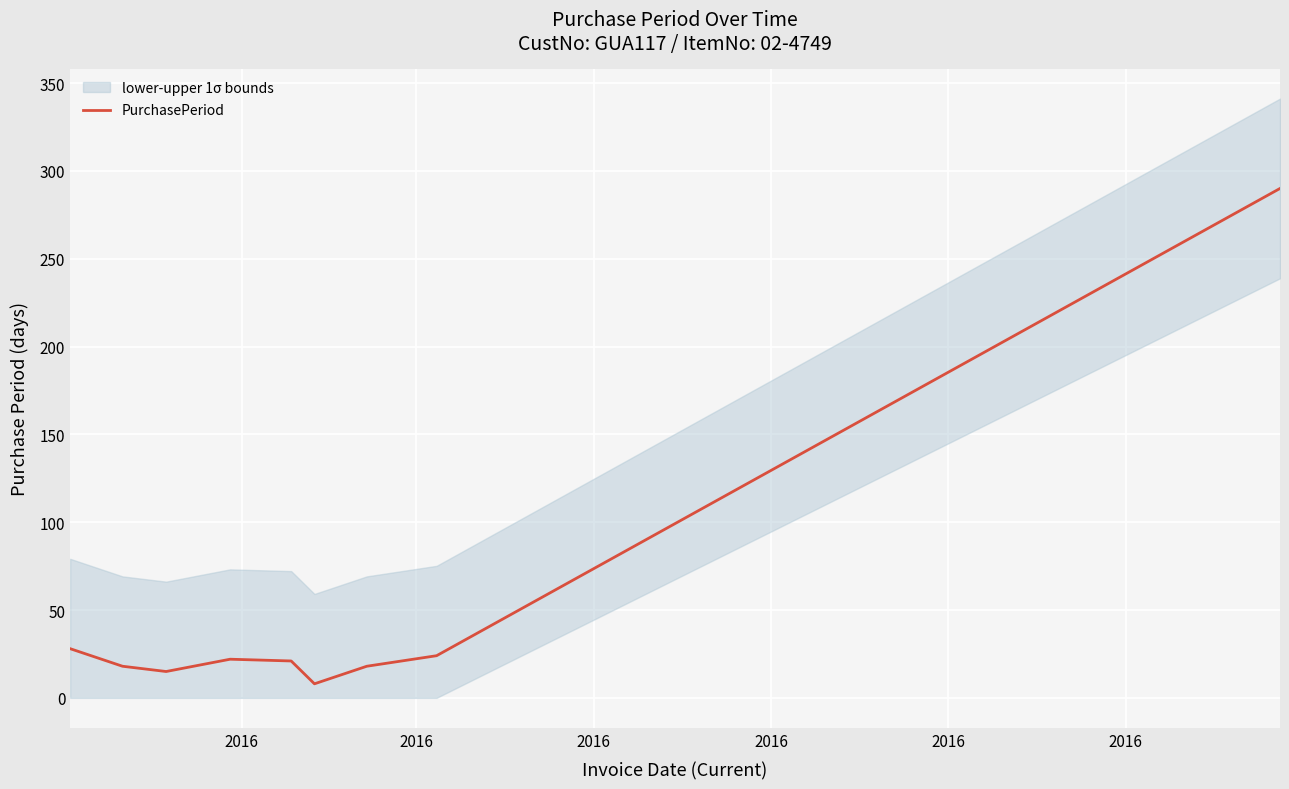

What is the minimum value for PurchasePeriod?

8